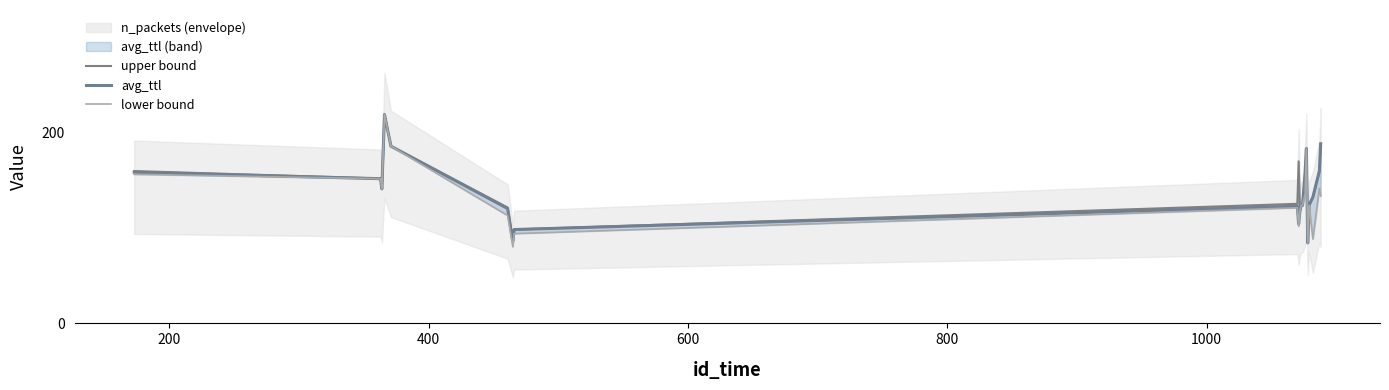

List the series in order of their overall mean, lowest first.

lower bound, avg_ttl, upper bound